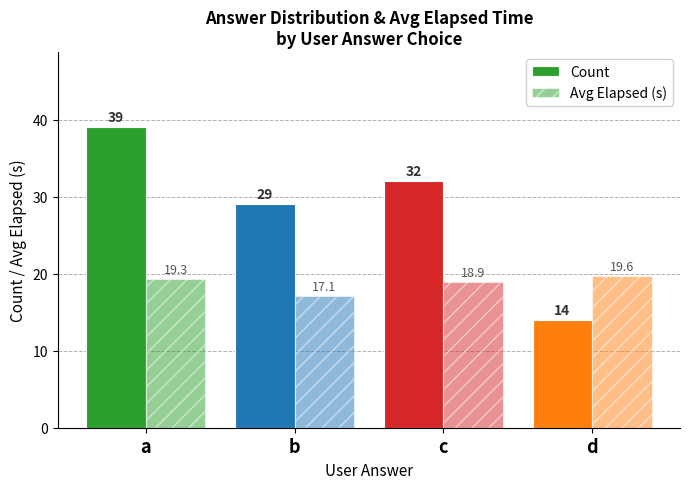

At which label does Avg Elapsed (s) first exceed 19?

a